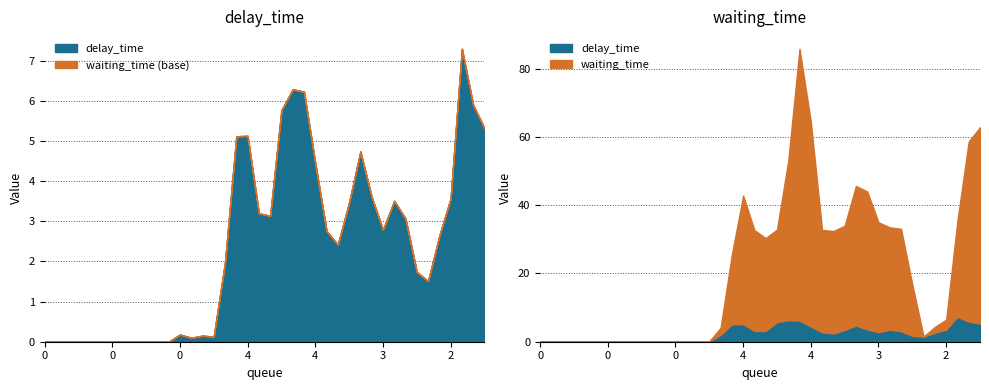

How many series are shown in this chart?

2